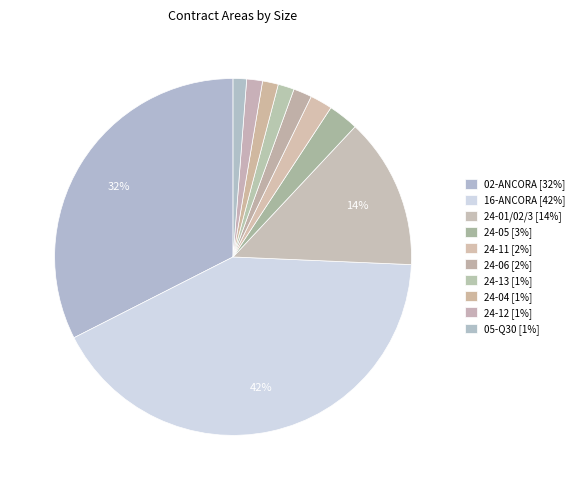

Combined, what portion of the pie is 05-Q30 and 24-11?

3.2%